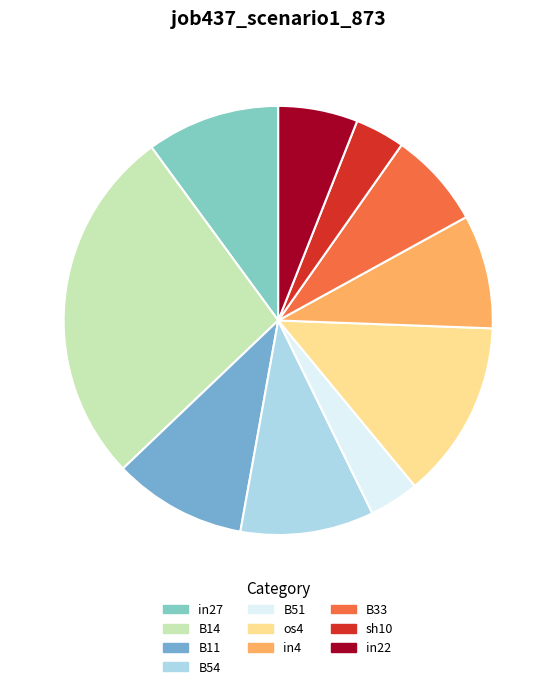

How many slices are in this pie chart?

10